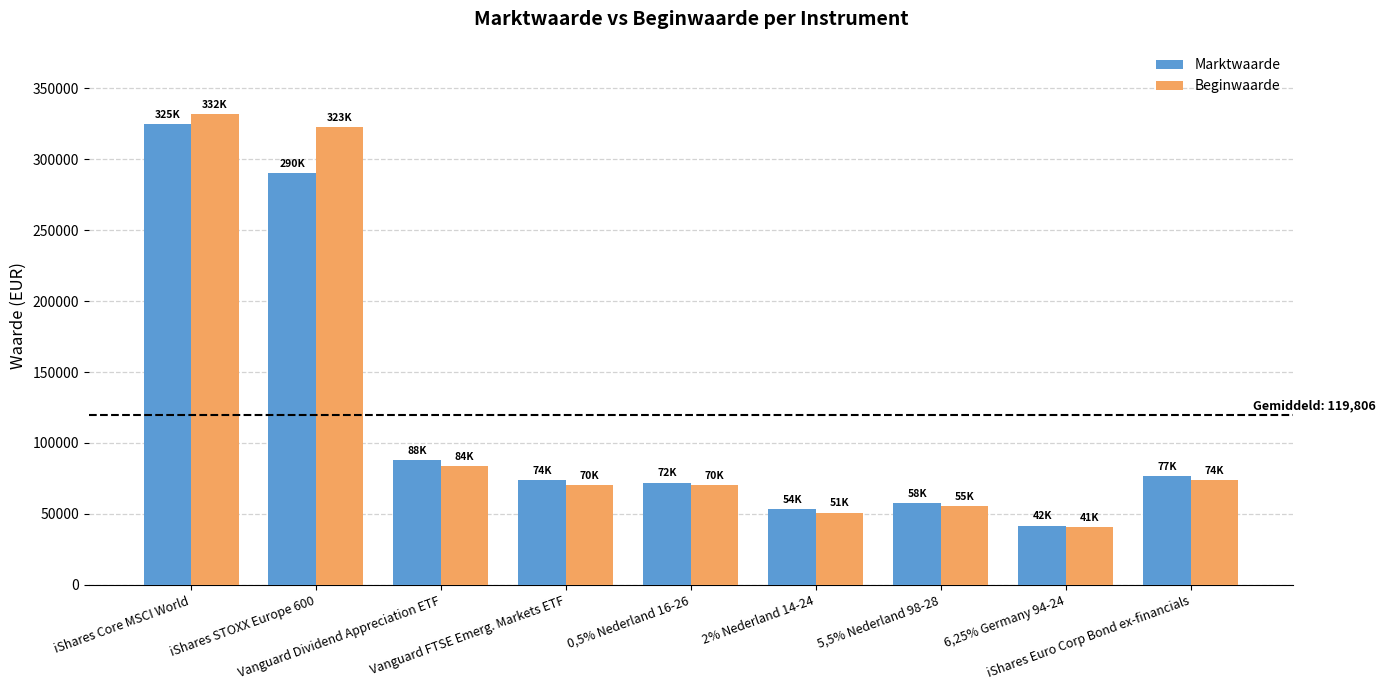

What is the label of the 4th bar from the left?

Vanguard FTSE Emerg. Markets ETF